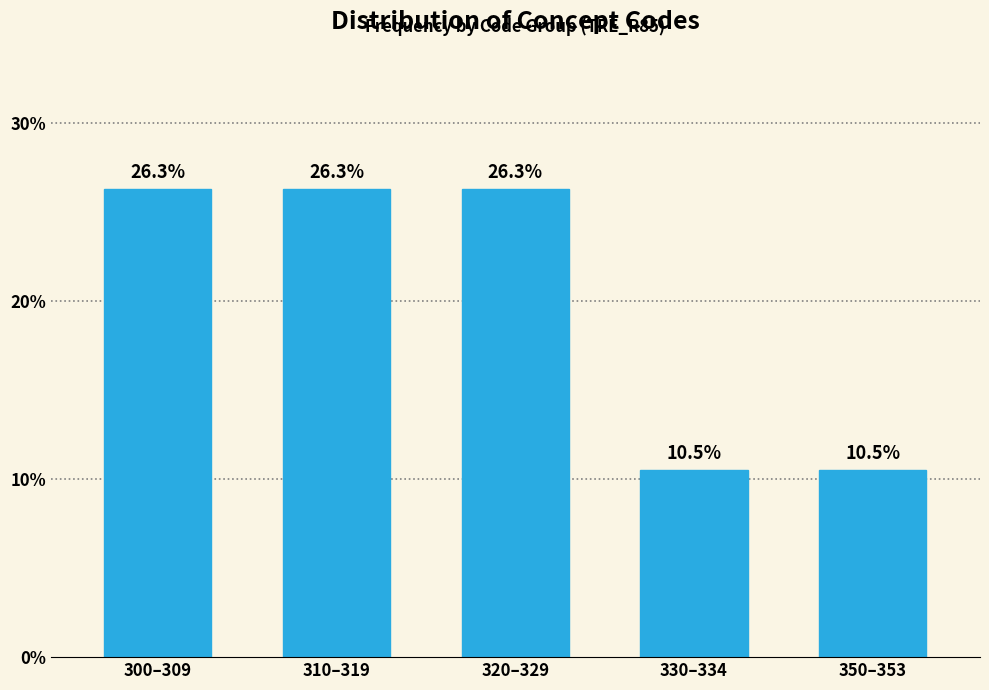

Reading left to right, list all the values displayed in this chart.

300–309=26.3	310–319=26.3	320–329=26.3	330–334=10.5	350–353=10.5